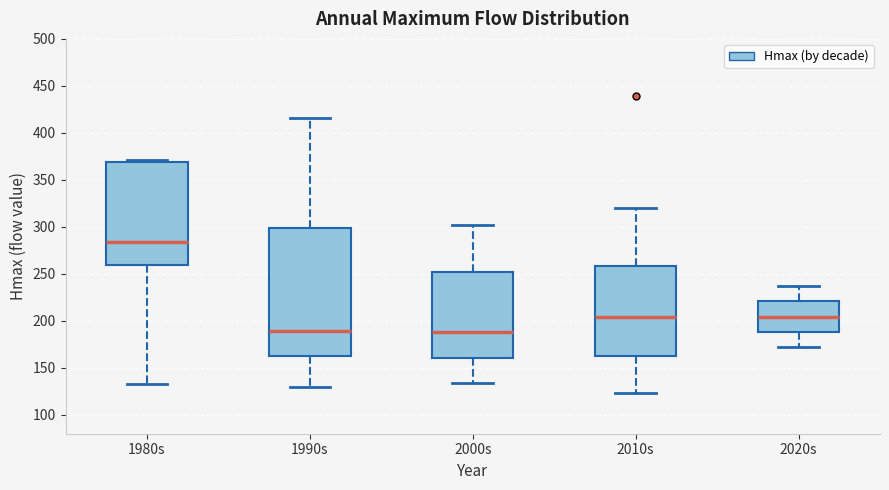

Where does the upper whisker of the box for 2010s end on the y-axis? The values are not printed on the chart, so give them approximately, as read against the axis.

320